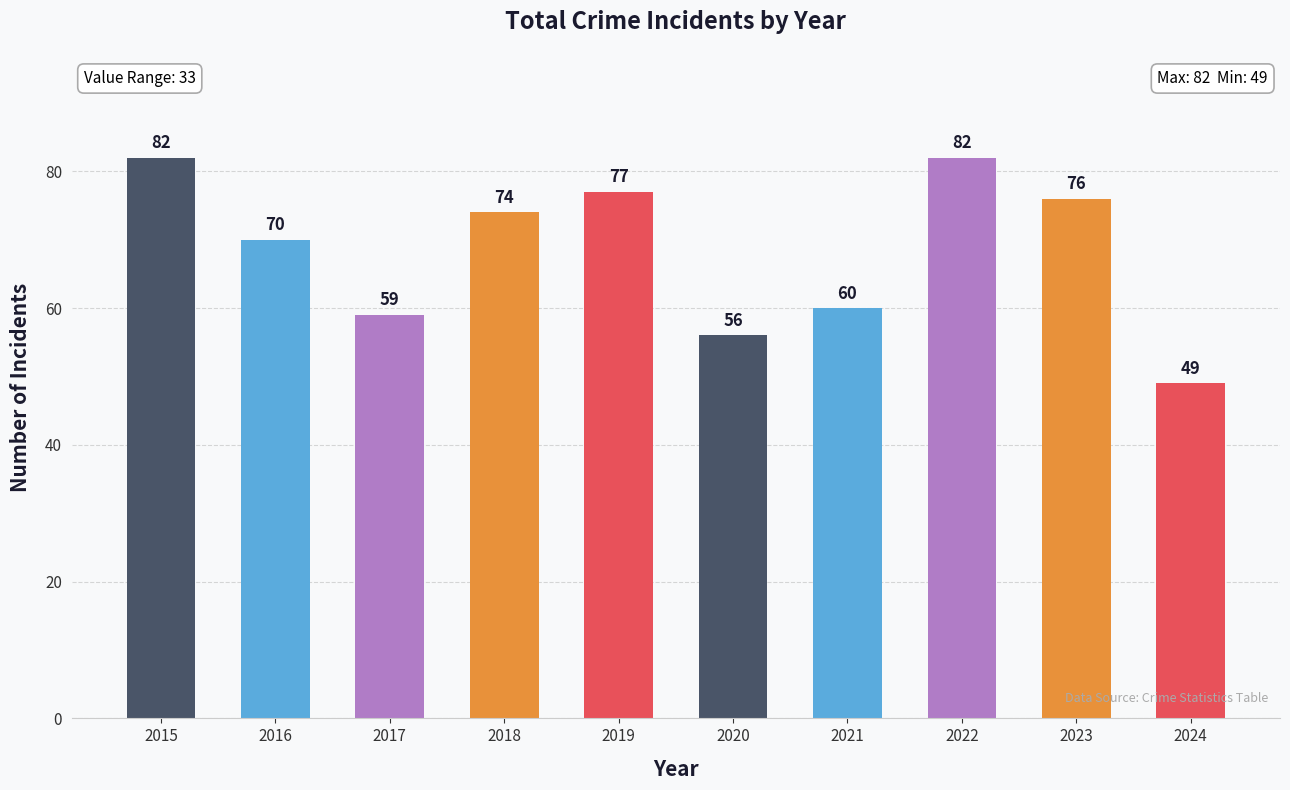

Are the bars horizontal?

No